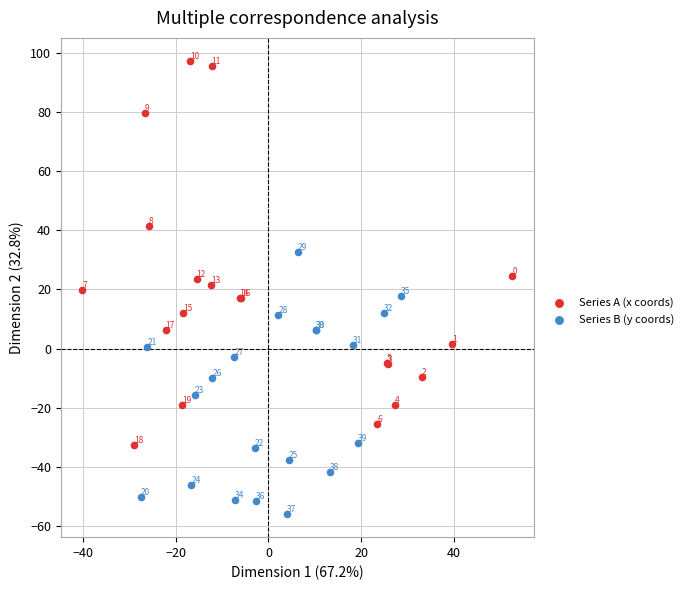

Which series has the widest spread of Y values?

Series A (x coords)